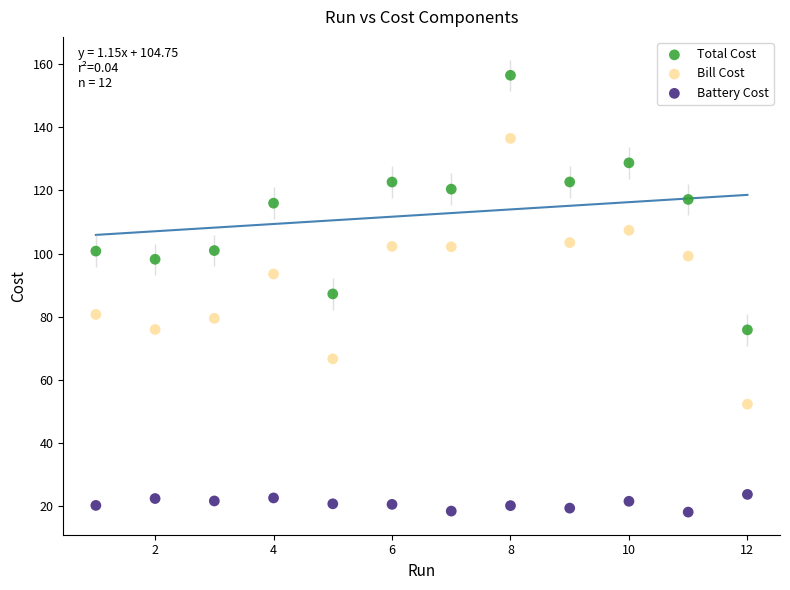

Across all data points, what is the range of Y values (max minus min)?

138.6